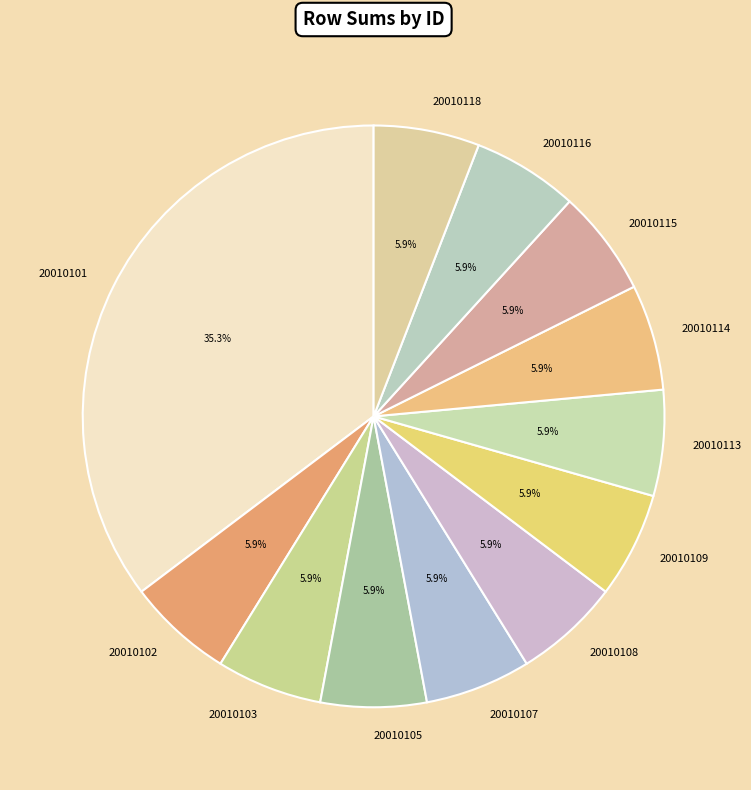

The 20010109 slice represents 13% of the pie. True or false?

False